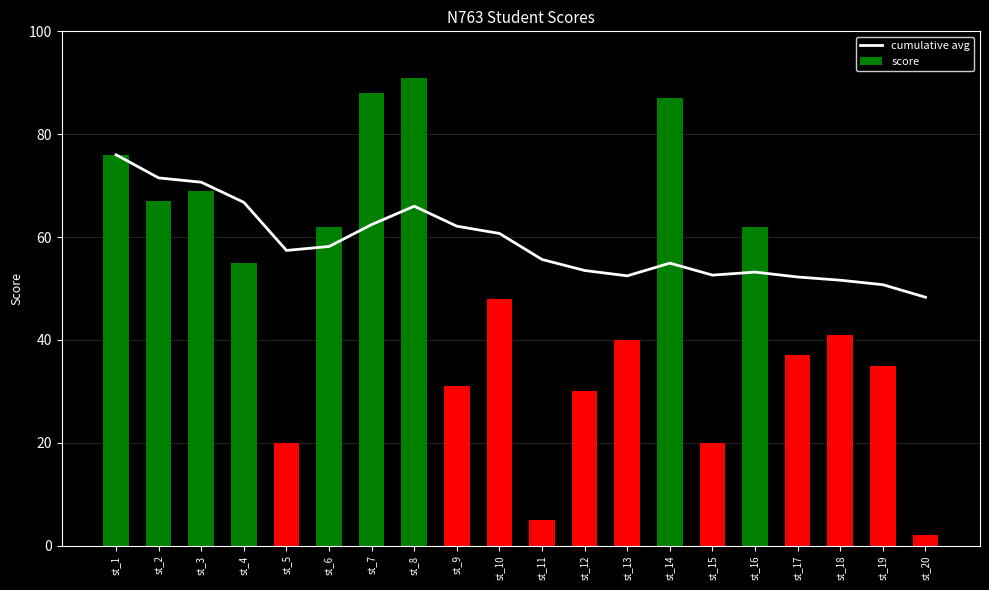

What is the difference between the score values at st_12 and st_13?

10